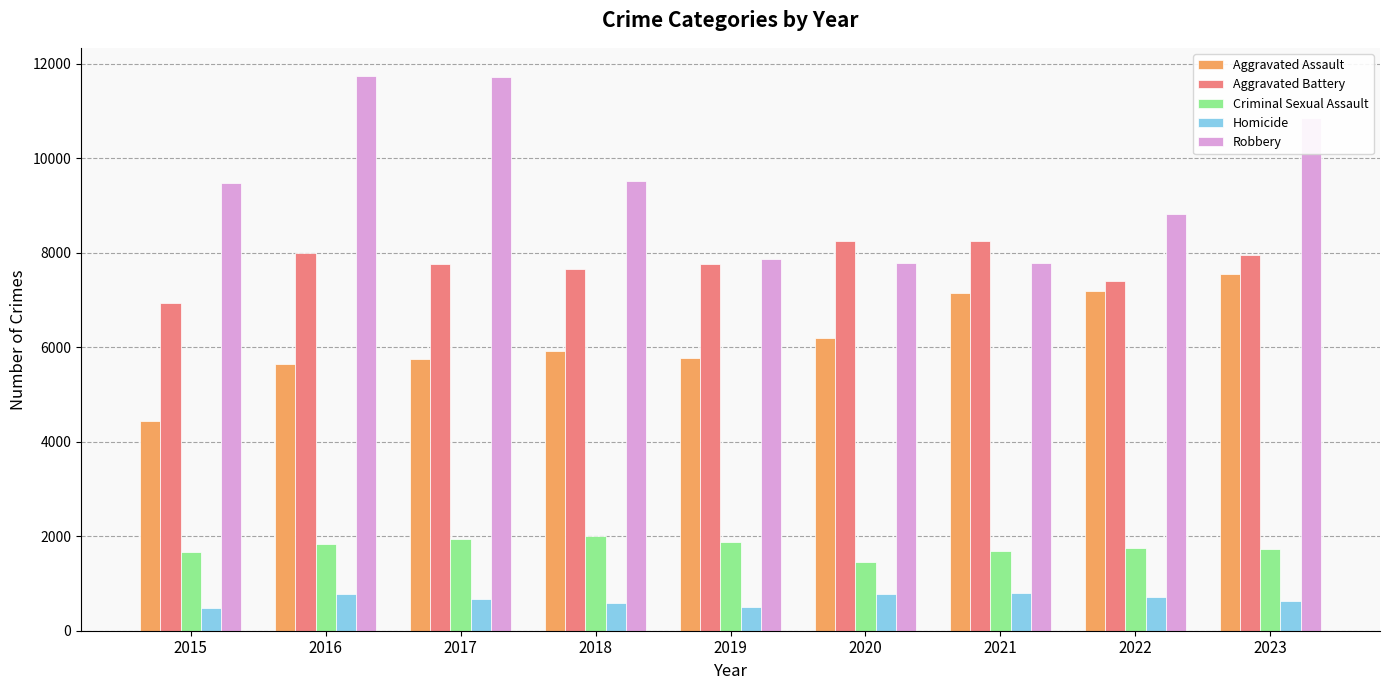

How many bars are there in each group?

5